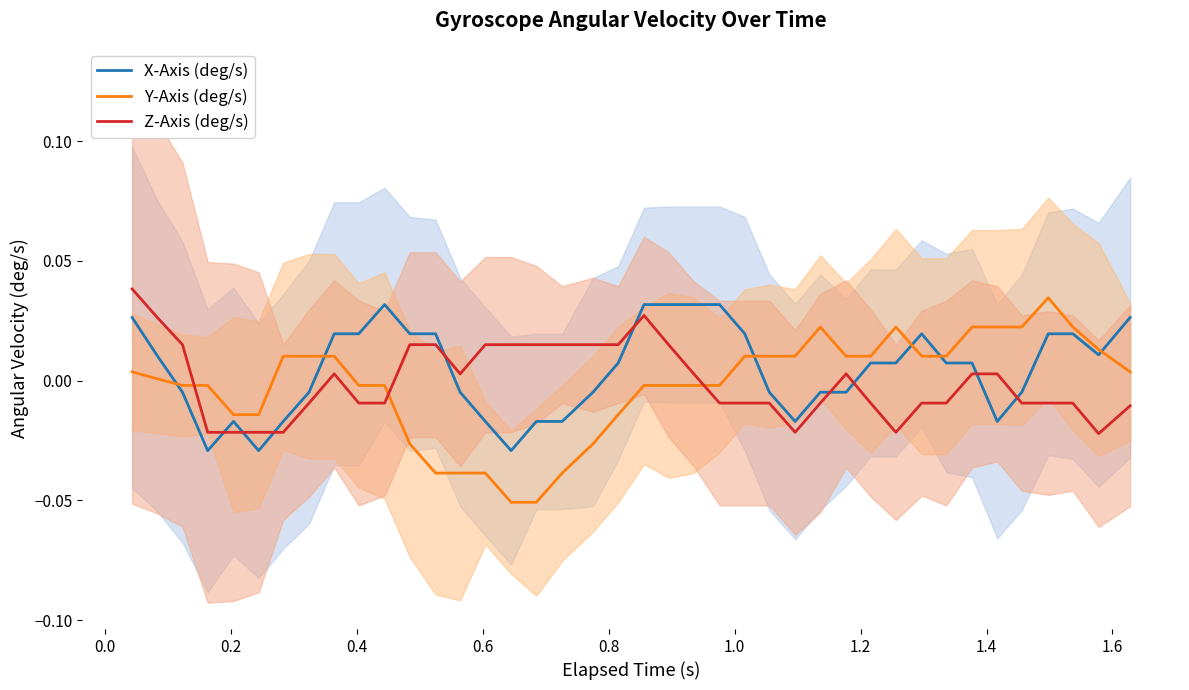

What are all the series names shown in the legend?

X-Axis (deg/s), Y-Axis (deg/s), Z-Axis (deg/s)